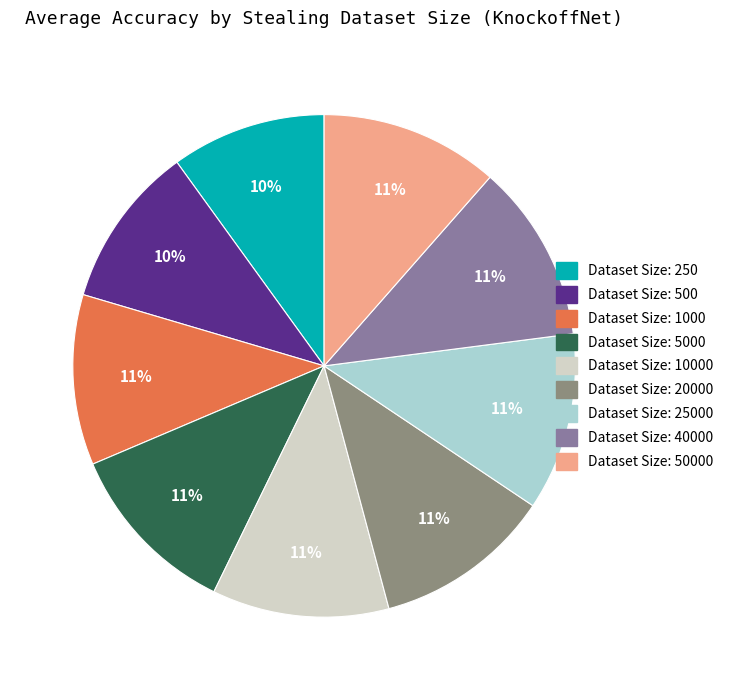

How many slices are in this pie chart?

9